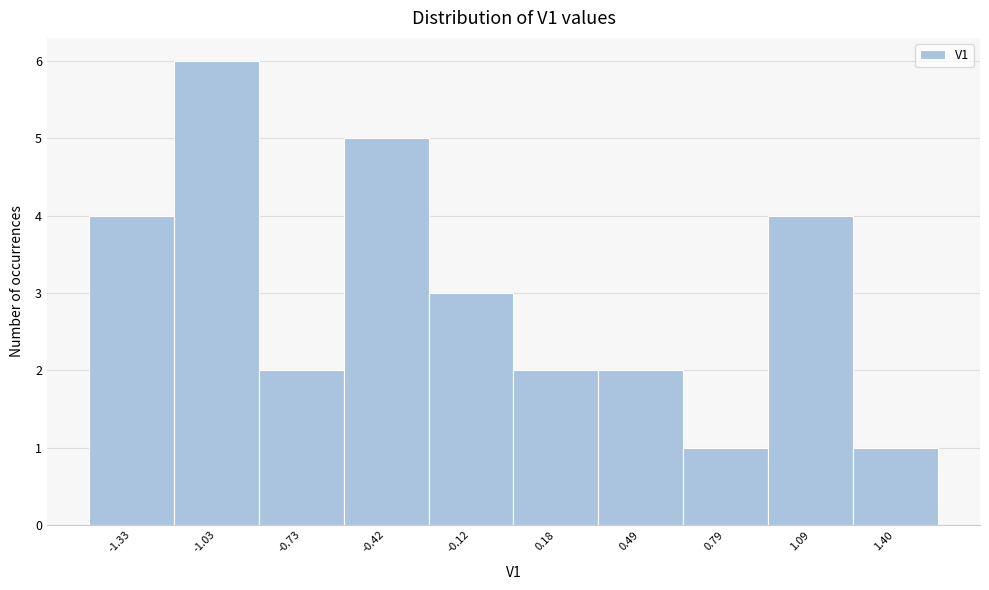

Reading left to right, transcribe this chart: for each bar, give the range it covers on the x-axis and its height. Neither the bar edges nor the heights are printed on the chart, so give them approximately, as read against the axes.

-1.50 to -1.20: 4
-1.20 to -0.90: 6
-0.90 to -0.55: 2
-0.55 to -0.25: 5
-0.25 to 0.05: 3
0.05 to 0.35: 2
0.35 to 0.65: 2
0.65 to 0.95: 1
0.95 to 1.25: 4
1.25 to 1.55: 1